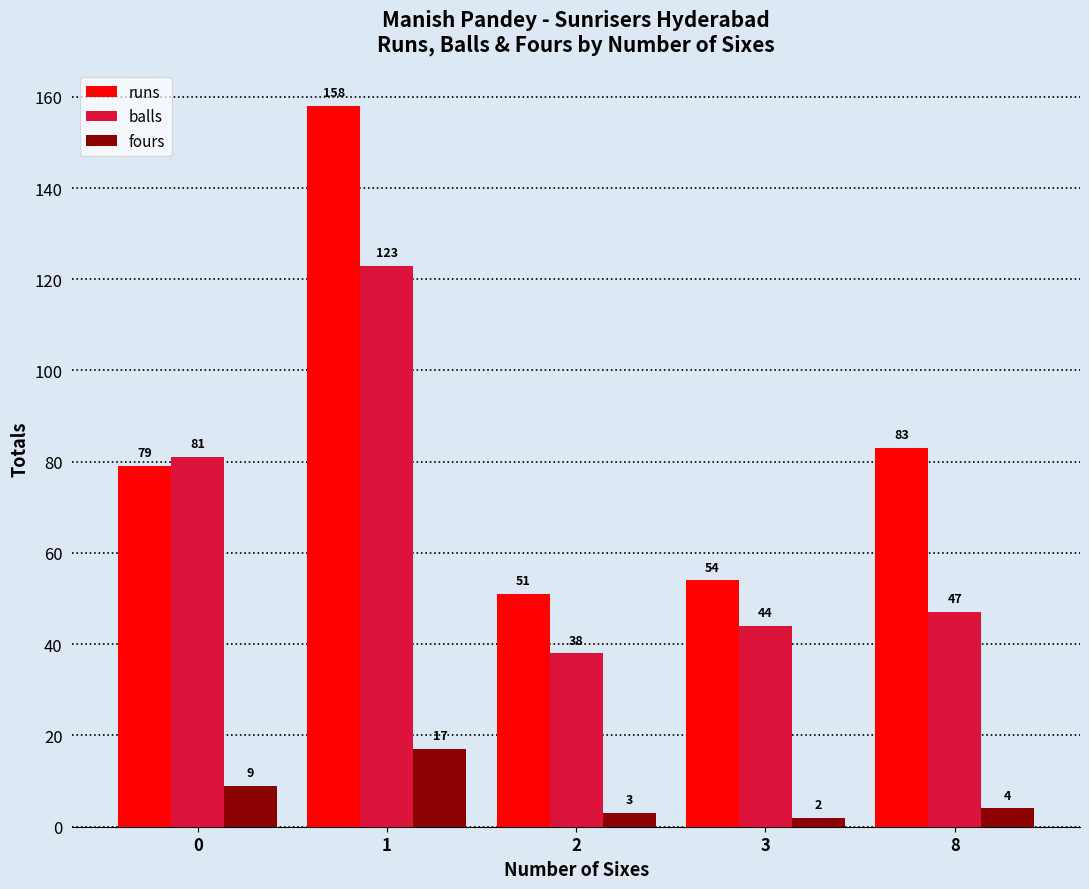

Reading left to right, extract all data points from this chart.

runs: 0=79	1=158	2=51	3=54	8=83
balls: 0=81	1=123	2=38	3=44	8=47
fours: 0=9	1=17	2=3	3=2	8=4